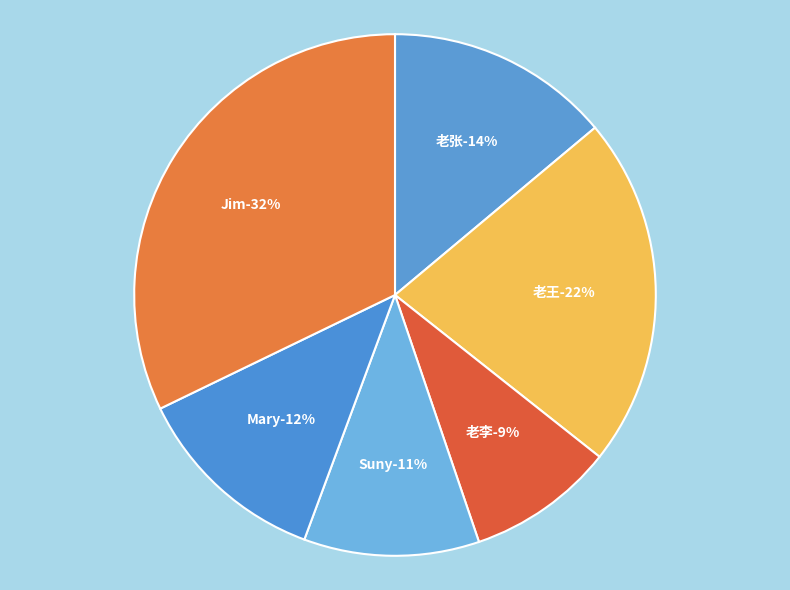

What is the smallest slice in the pie chart?

老李